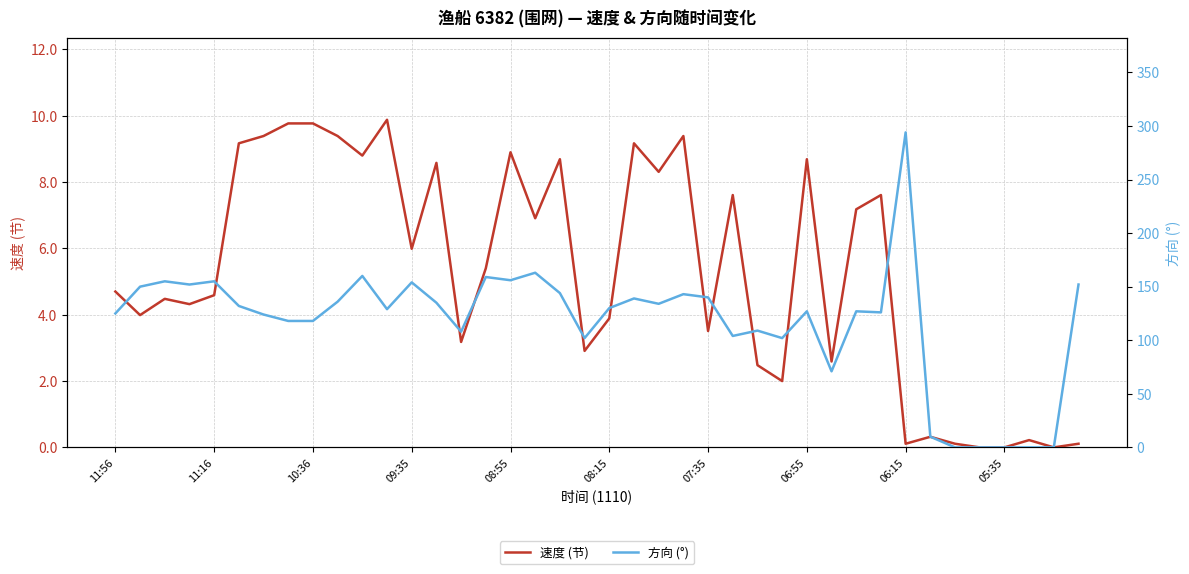

What position from the left is 14?

15